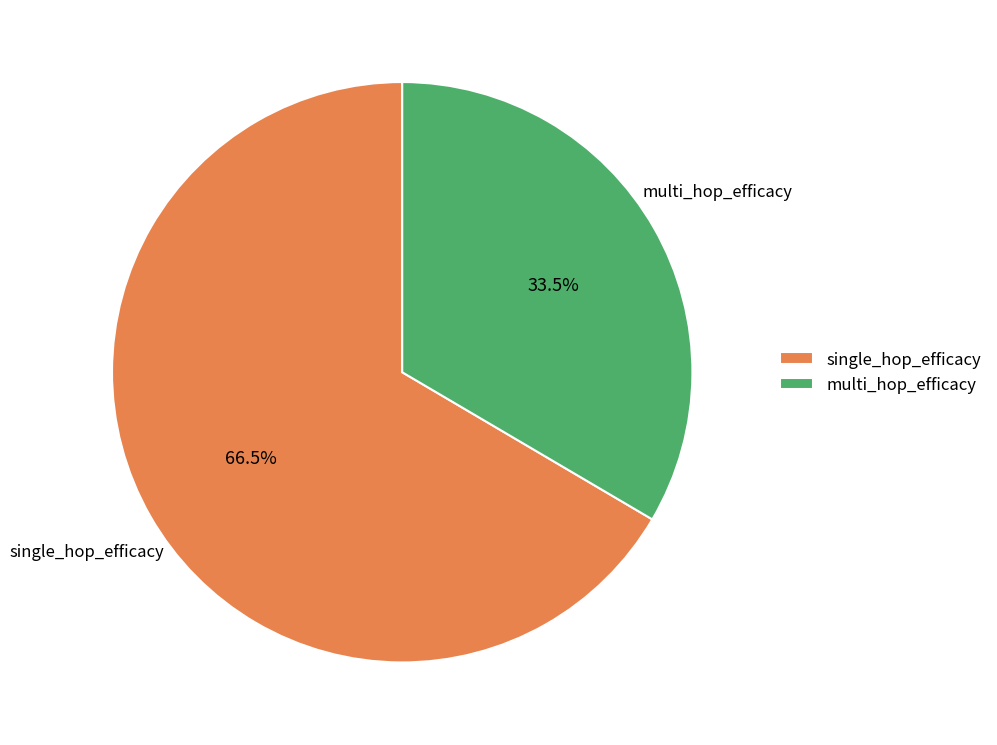

Rank the categories by value from lowest to highest.

multi_hop_efficacy, single_hop_efficacy